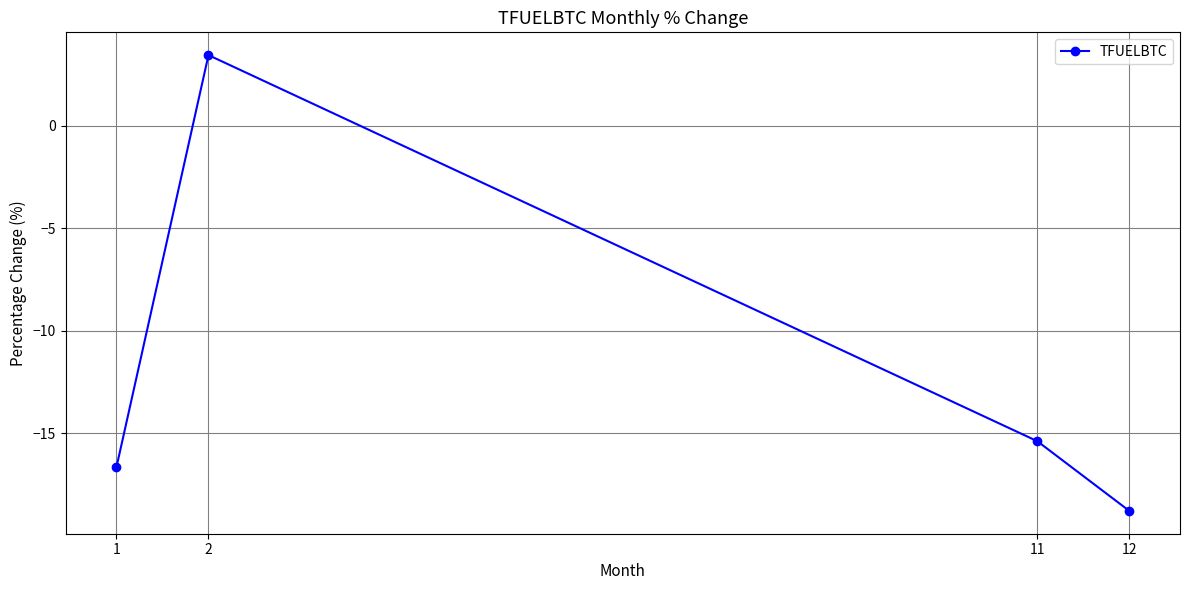

List the labels in order of value, largest first.

2, 11, 1, 12